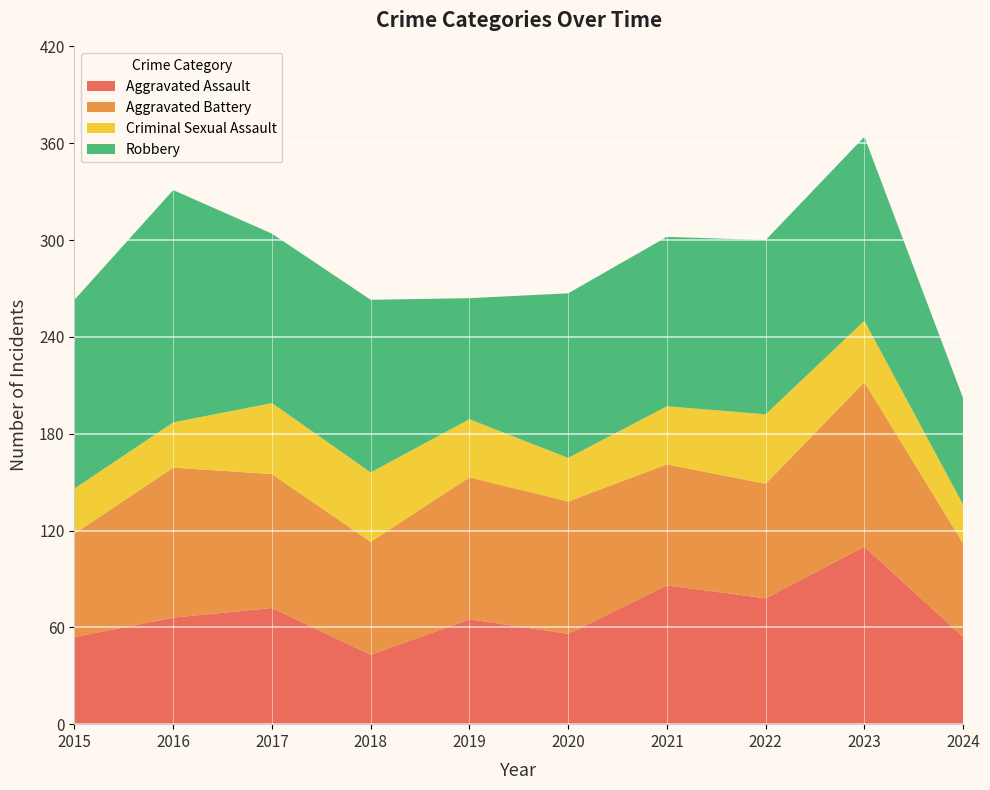

Reading left to right, transcribe all the data shown in this chart.

Aggravated Assault: 2015=54	2016=66	2017=72	2018=43	2019=65	2020=56	2021=86	2022=78	2023=110	2024=54
Aggravated Battery: 2015=64	2016=93	2017=83	2018=70	2019=88	2020=82	2021=75	2022=71	2023=102	2024=58
Criminal Sexual Assault: 2015=28	2016=28	2017=44	2018=43	2019=36	2020=27	2021=36	2022=43	2023=38	2024=24
Robbery: 2015=117	2016=144	2017=105	2018=107	2019=75	2020=102	2021=105	2022=108	2023=114	2024=66